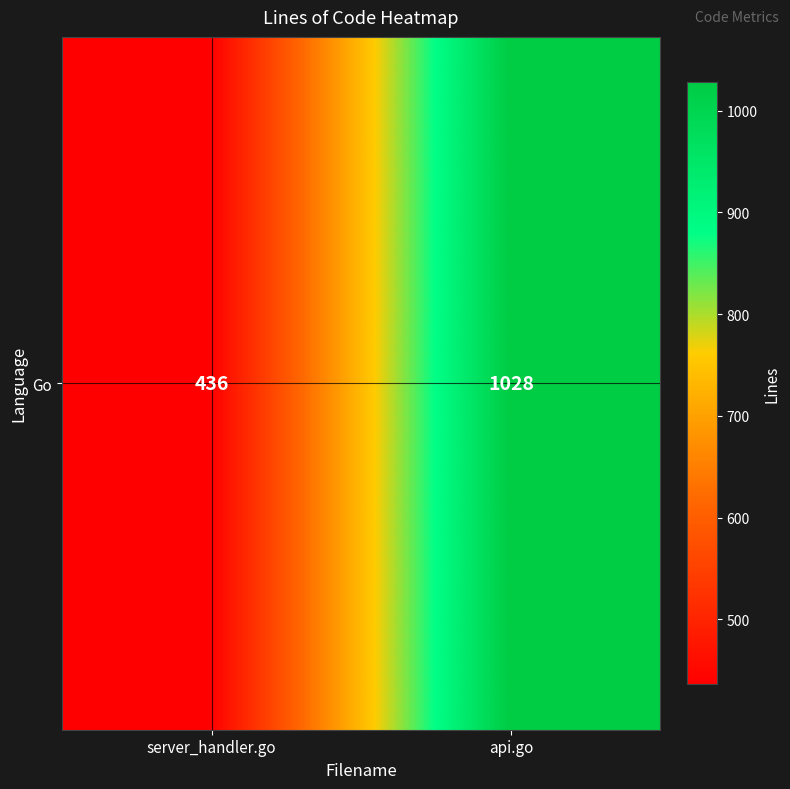

List the labels in order of value, largest first.

api.go, server_handler.go